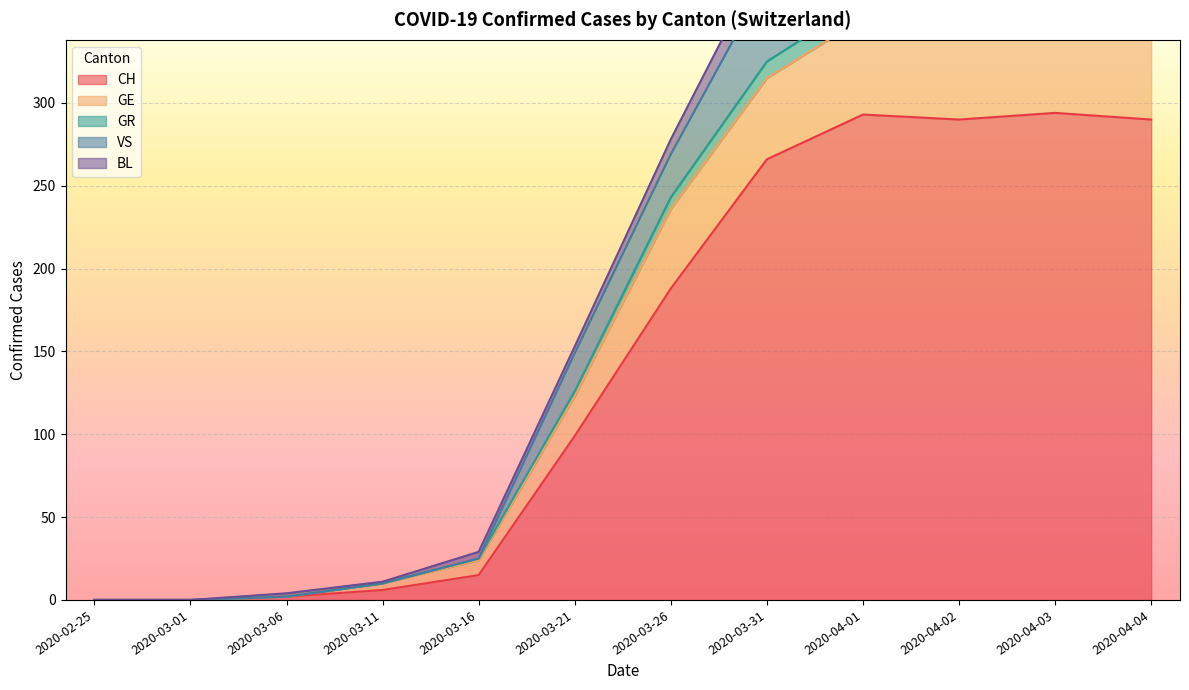

How many data points in GR are less than 14?

9